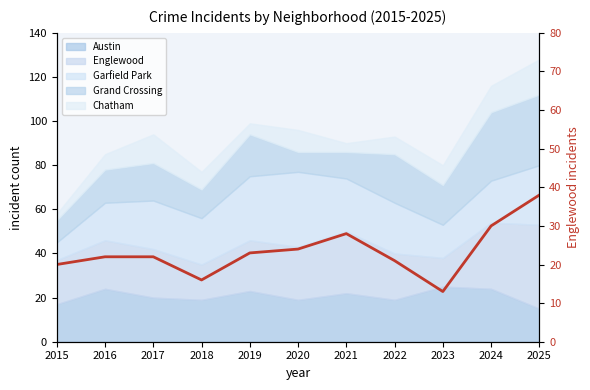

How many data points are less than 22?

4